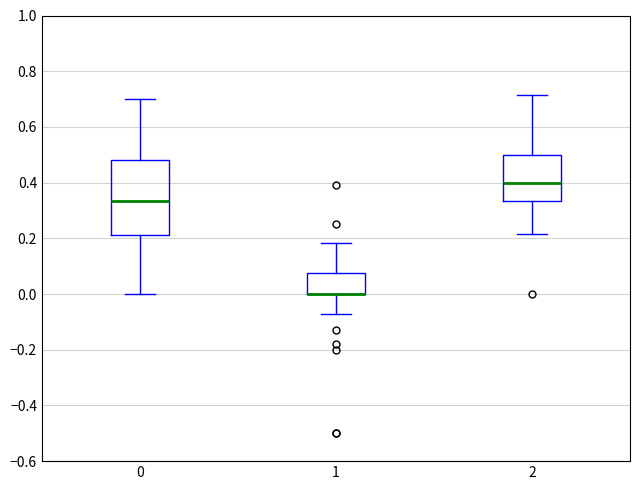

Which box is the tallest, from its lower edge to its upper edge?

0